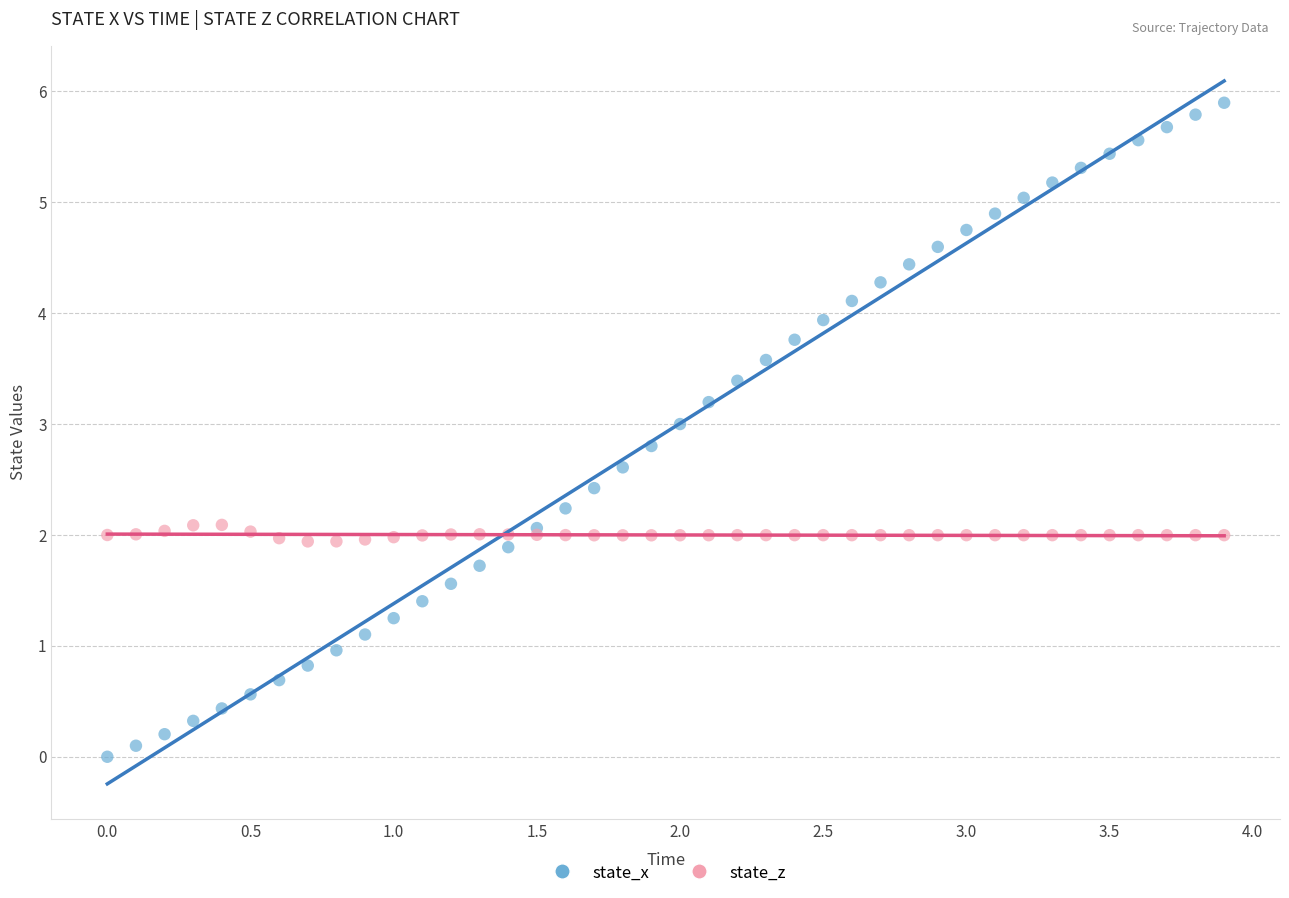

What is the X range (max minus min) for the scatter plot?

3.9